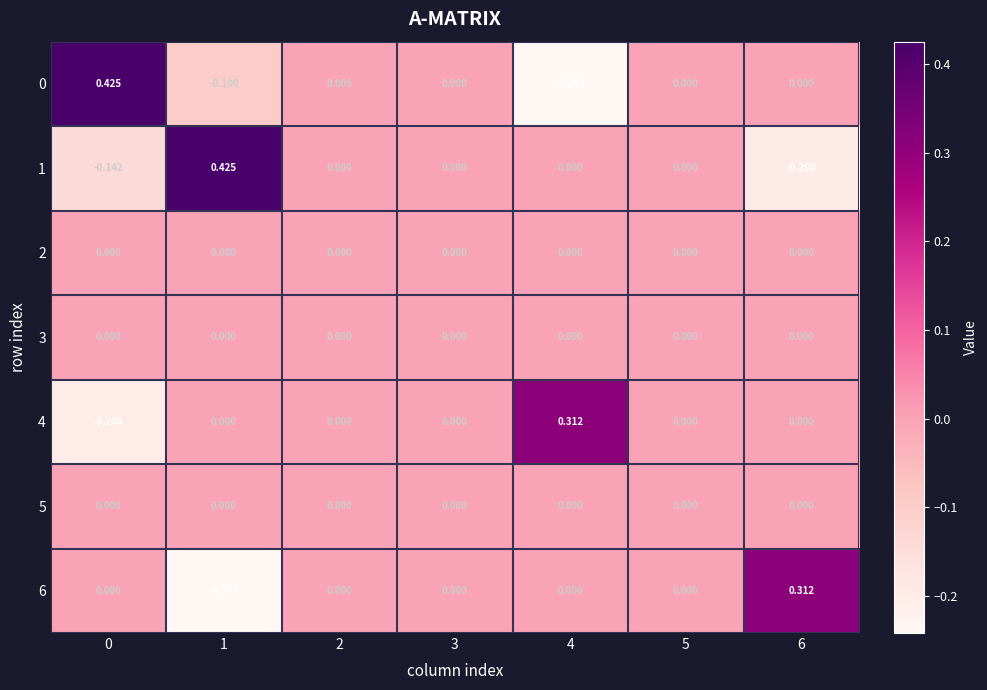

Is the value of 4 at 4 greater than the value of 3 at 5?

Yes